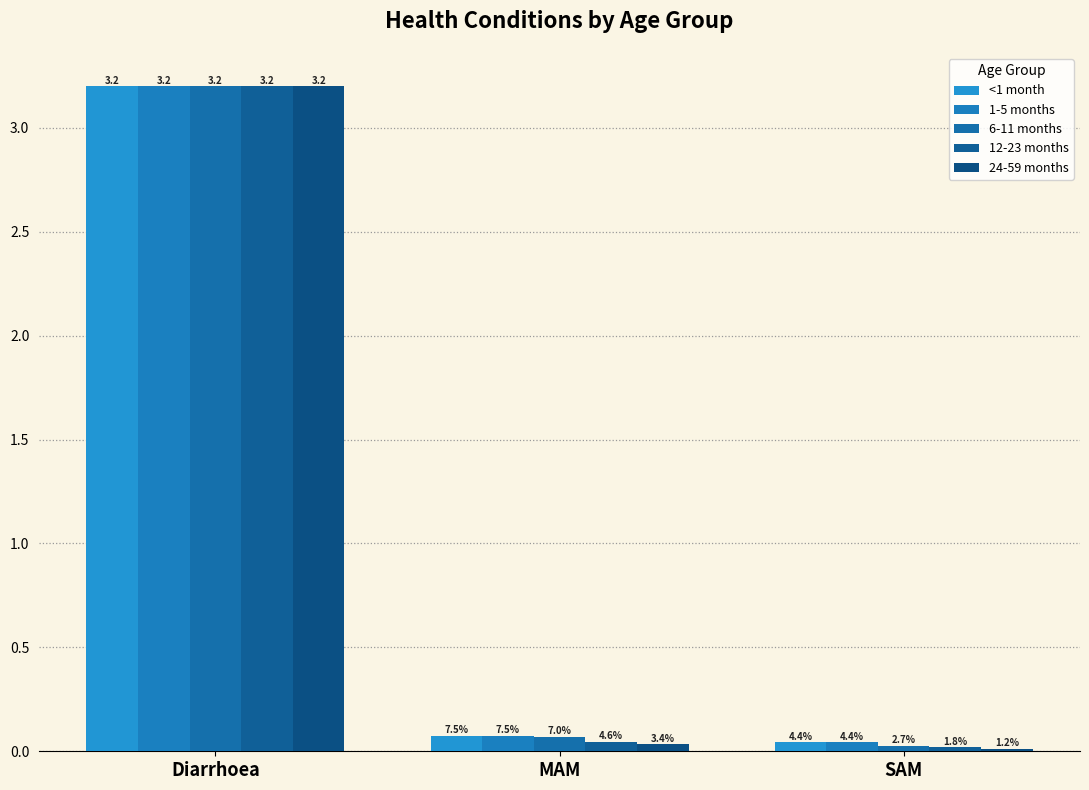

Reading left to right, transcribe all the data shown in this chart.

<1 month: Diarrhoea=3.2	MAM=0.1	SAM=0.0
1-5 months: Diarrhoea=3.2	MAM=0.1	SAM=0.0
6-11 months: Diarrhoea=3.2	MAM=0.1	SAM=0.0
12-23 months: Diarrhoea=3.2	MAM=0.0	SAM=0.0
24-59 months: Diarrhoea=3.2	MAM=0.0	SAM=0.0